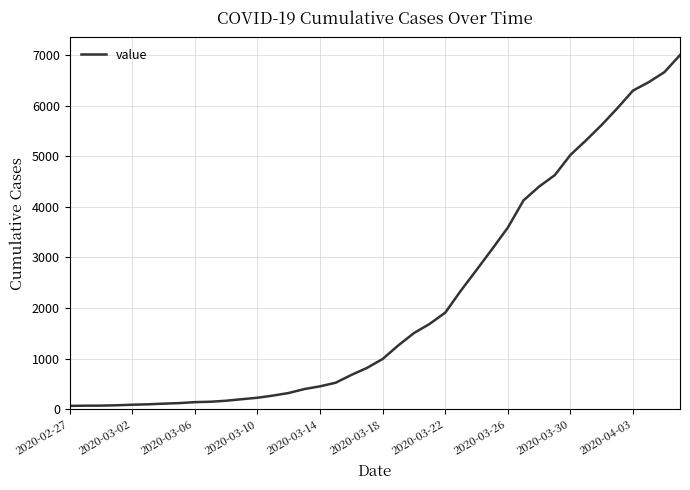

What is the greatest value displayed?

7002